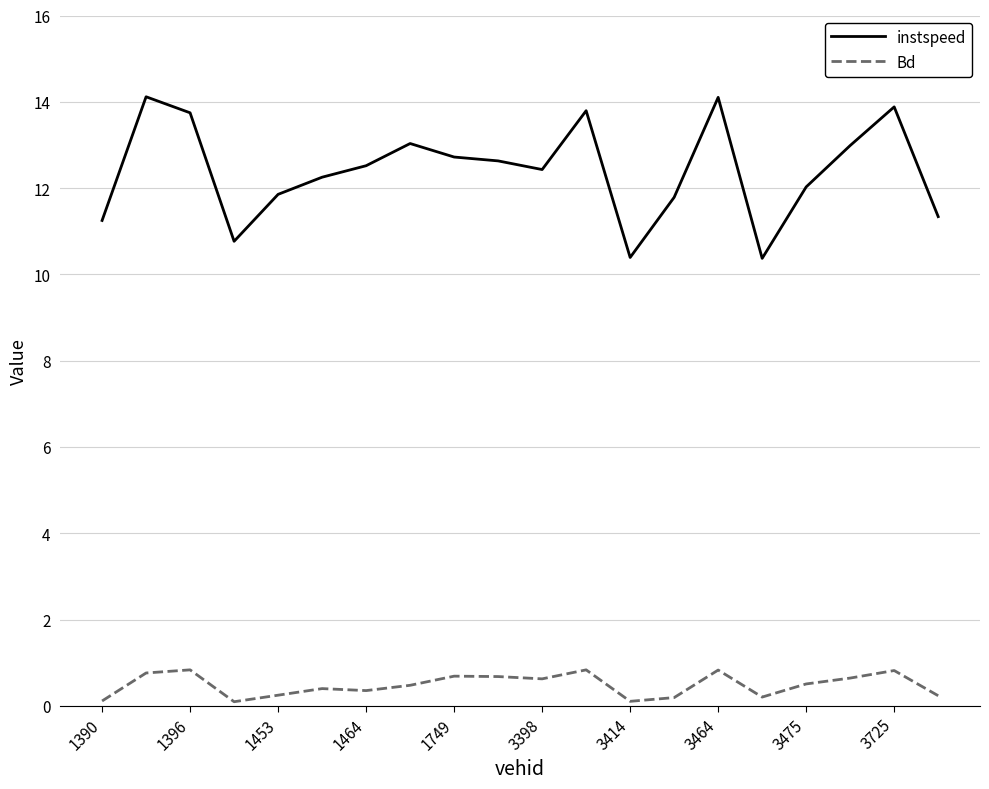

Which series has the widest spread of values?

instspeed